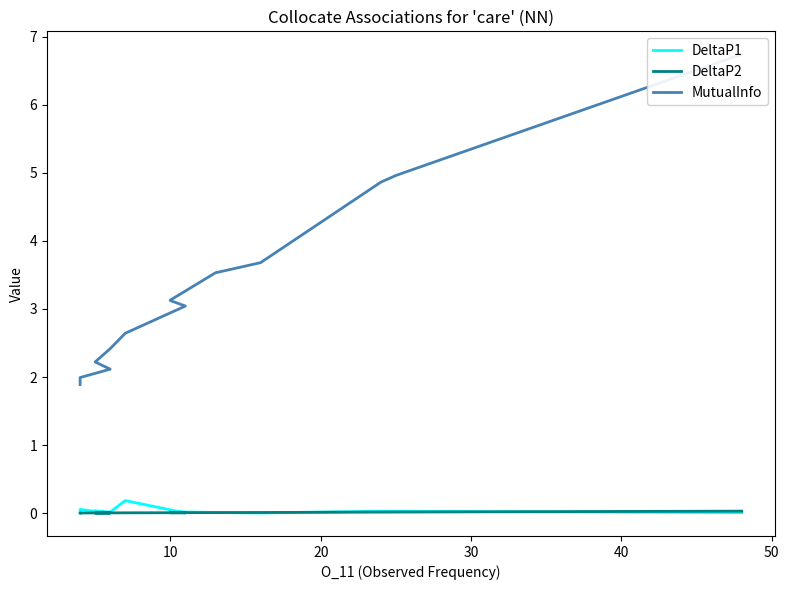

At how many categories does at least one series exceed 0?

15